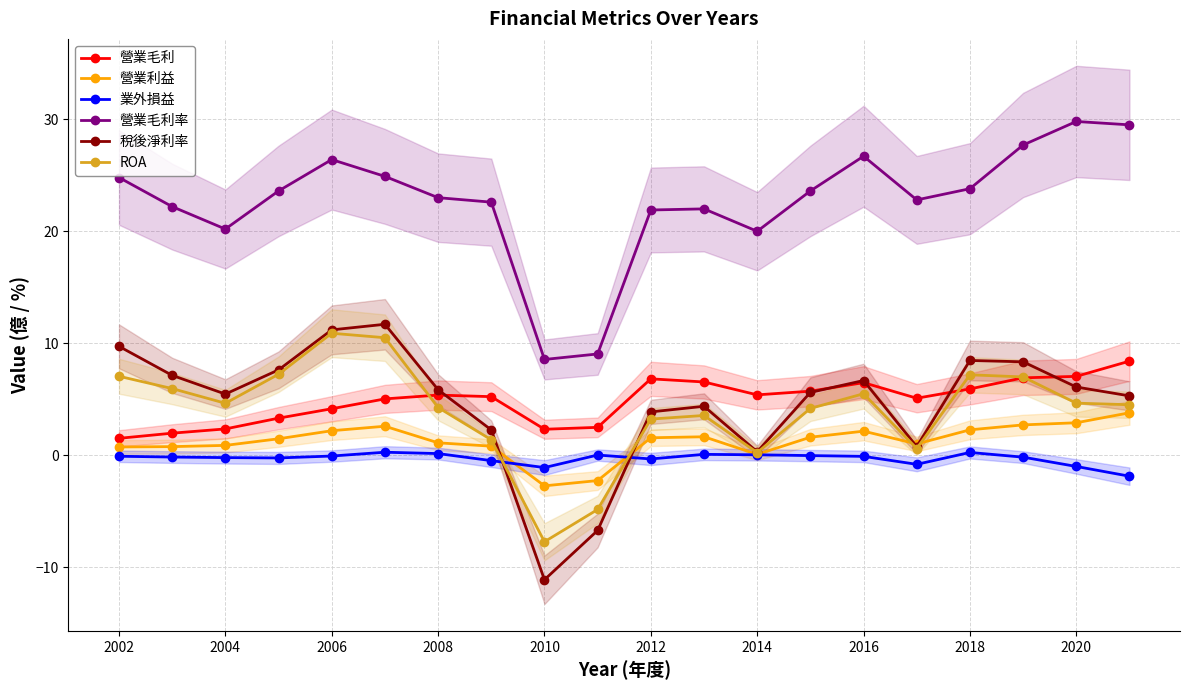

Reading left to right, transcribe all the data shown in this chart.

營業毛利: 1.5	2.0	2.4	3.3	4.2	5.0	5.4	5.2	2.3	2.5	6.8	6.5	5.4	5.7	6.5	5.1	5.9	6.9	7.0	8.4
營業利益: 0.8	0.8	0.9	1.5	2.2	2.6	1.1	0.8	-2.7	-2.2	1.6	1.7	0.1	1.6	2.2	1.0	2.3	2.7	2.9	3.8
業外損益: -0.1	-0.1	-0.2	-0.2	-0.1	0.3	0.2	-0.5	-1.1	0.0	-0.3	0.1	0.1	-0.0	-0.1	-0.8	0.3	-0.2	-1.0	-1.9
營業毛利率: 24.8	22.2	20.2	23.6	26.4	24.9	23.0	22.6	8.6	9.1	21.9	22.0	20.0	23.6	26.7	22.8	23.8	27.7	29.8	29.5
稅後淨利率: 9.7	7.1	5.5	7.6	11.2	11.7	5.9	2.3	-11.1	-6.7	3.9	4.4	0.3	5.6	6.7	0.8	8.5	8.3	6.1	5.3
ROA: 7.1	6.0	4.7	7.2	10.9	10.5	4.3	1.4	-7.7	-4.8	3.2	3.6	0.2	4.2	5.5	0.6	7.2	7.0	4.7	4.5